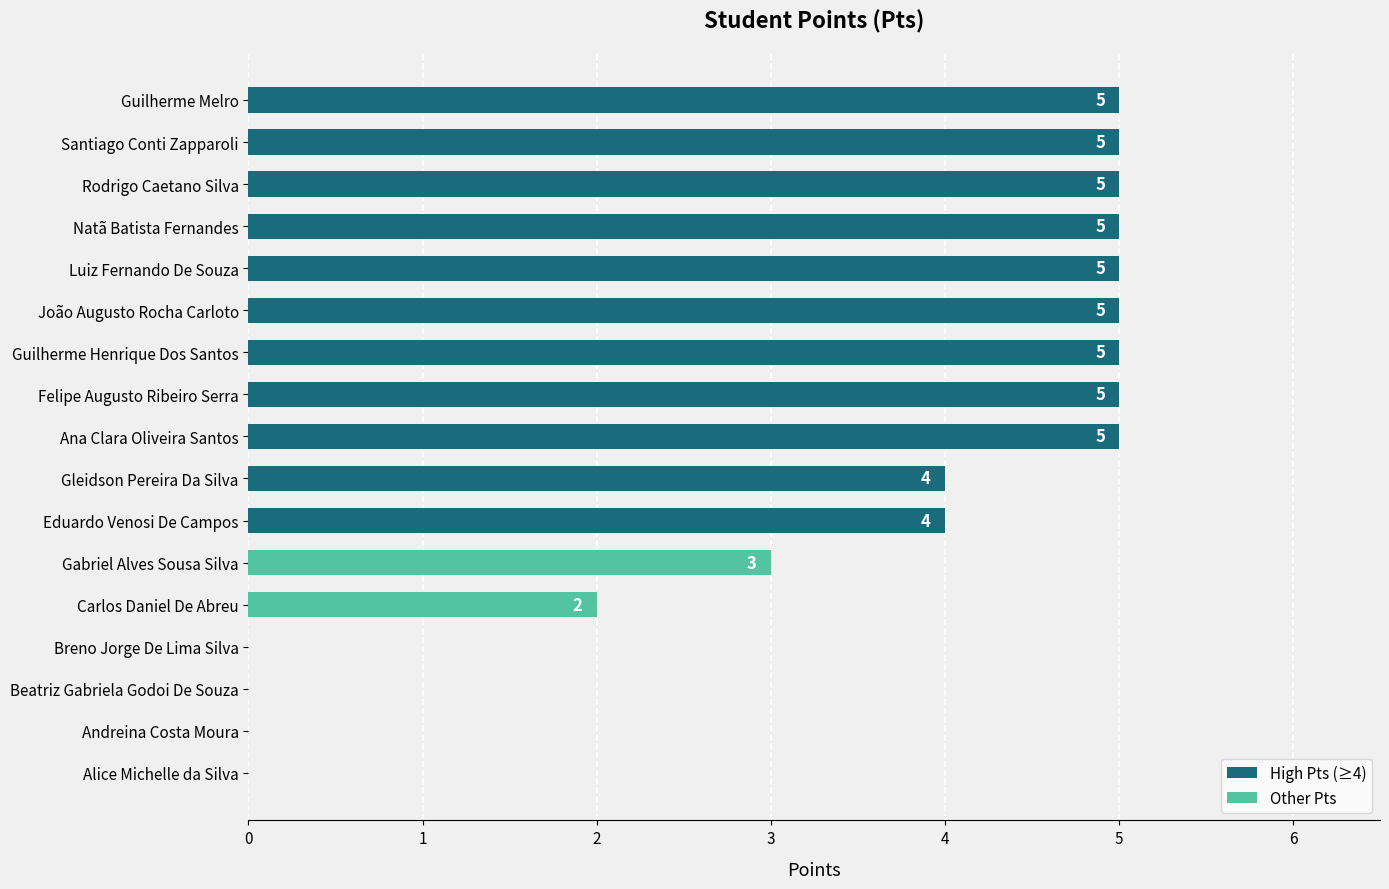

How many values are between 2 and 5?

13